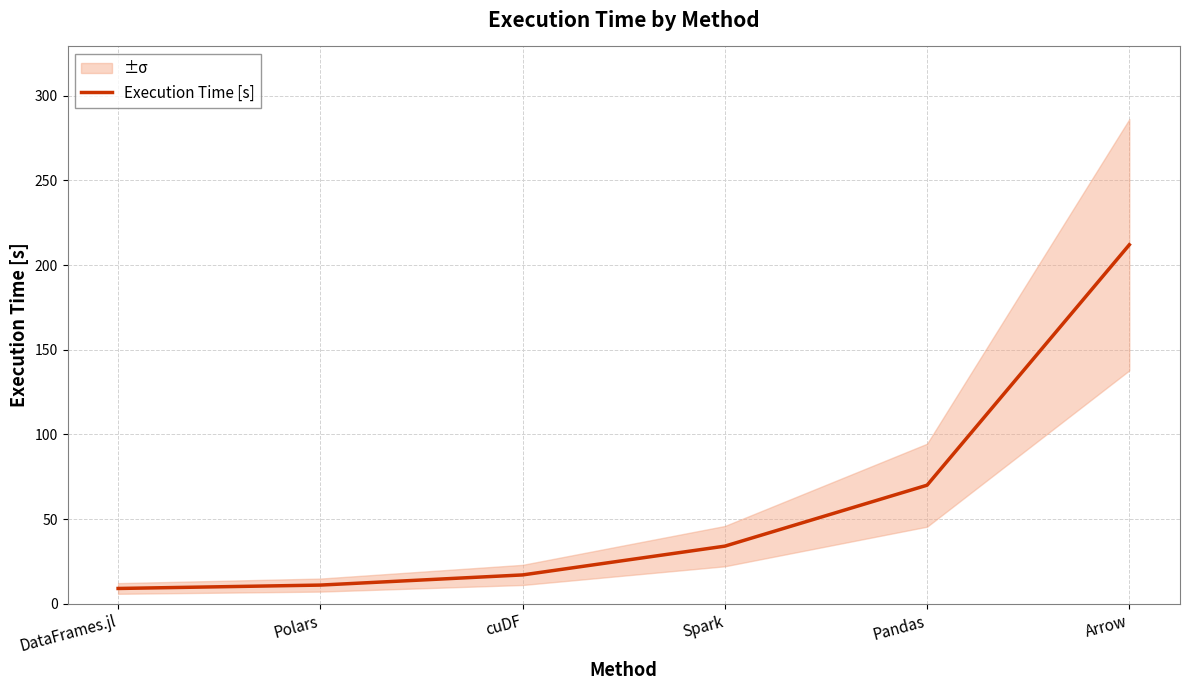

The chart shows a value of 11 at Polars. True or false?

True